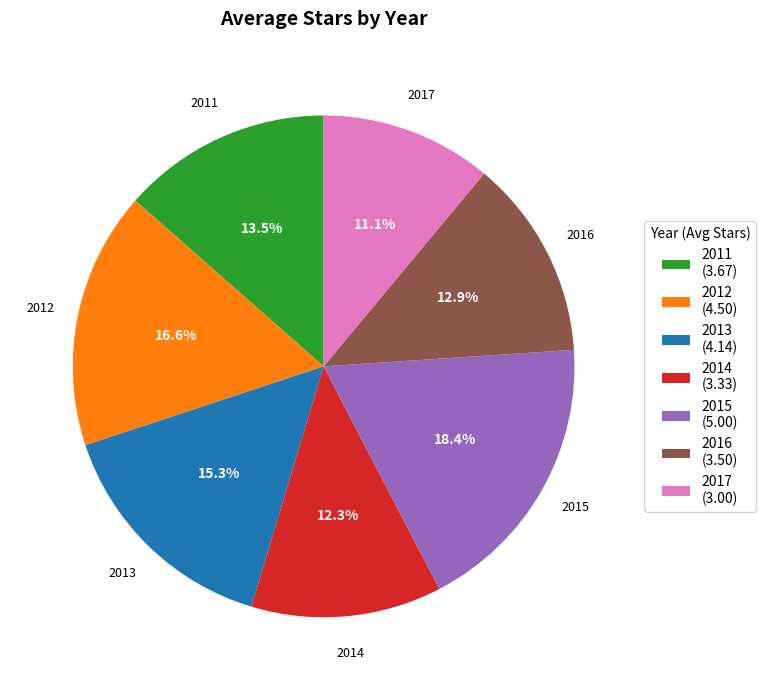

Approximately how many times larger is the value at 2012 compared to 2017?

1.5